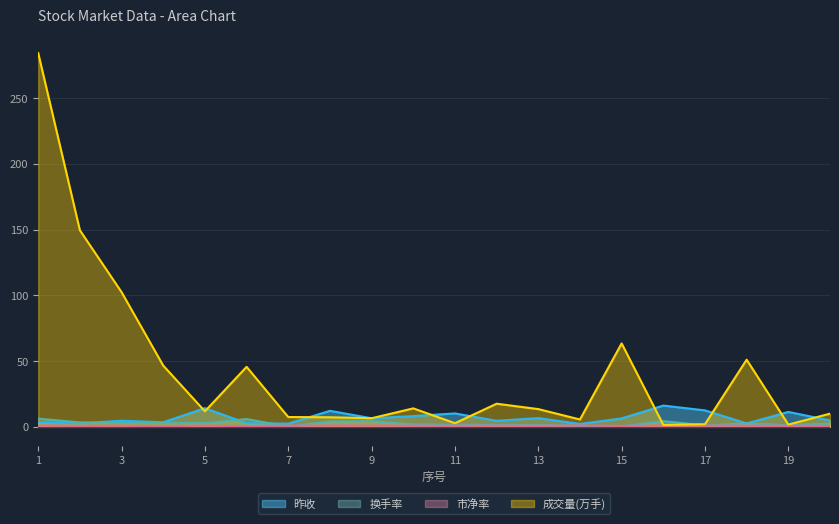

What is the smallest value displayed?

0.1